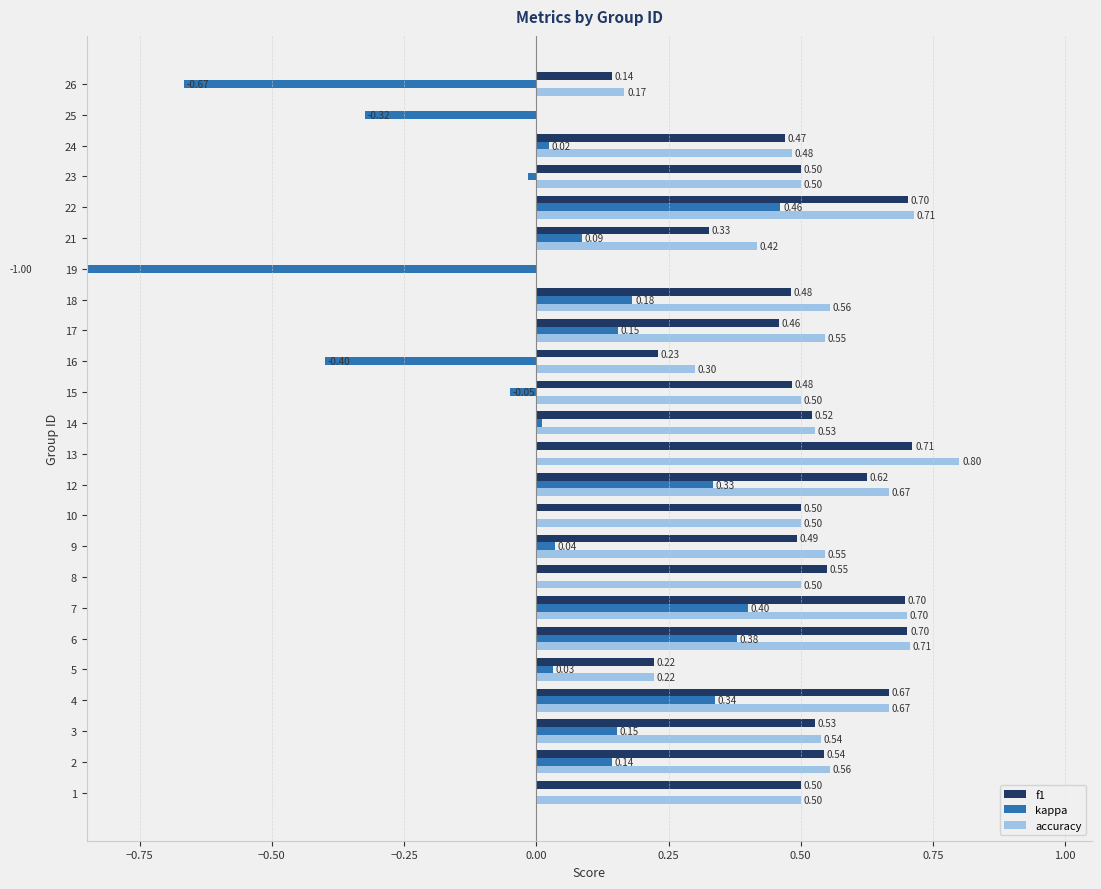

What is the label of the 18th bar from the right?

0.50